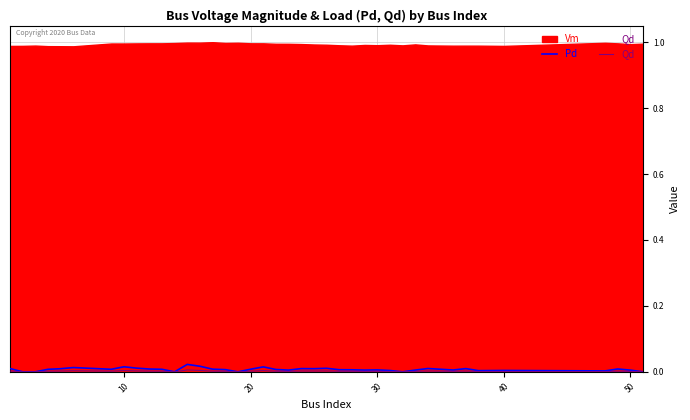

How many interior local valleys does the Qd series have?

10